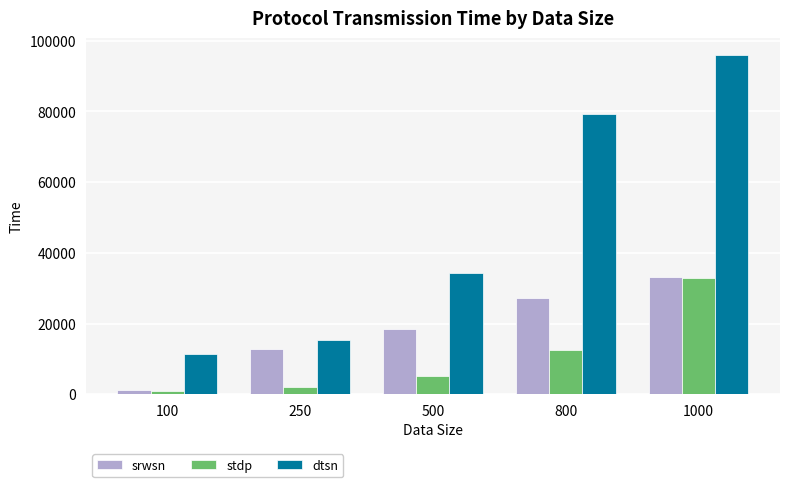

List the labels in order of stdp value, smallest first.

100, 250, 500, 800, 1000